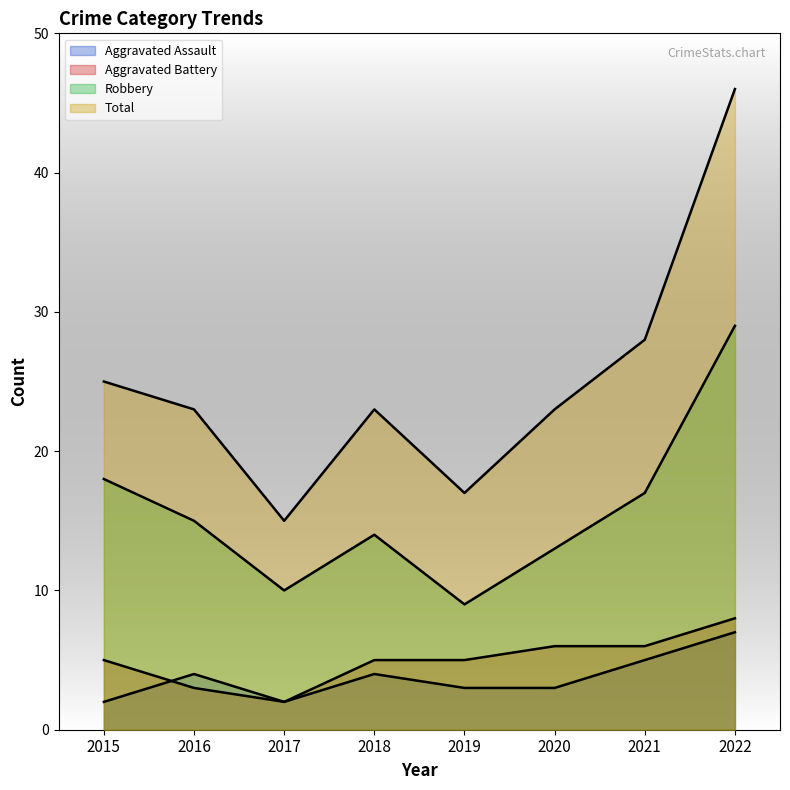

How many data points in Aggravated Battery are above 5?

3